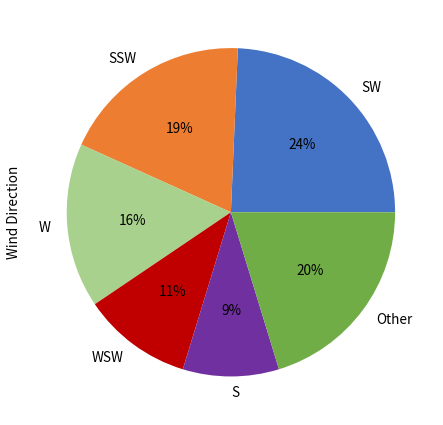

To the nearest percent, what portion does Other represent?

20%